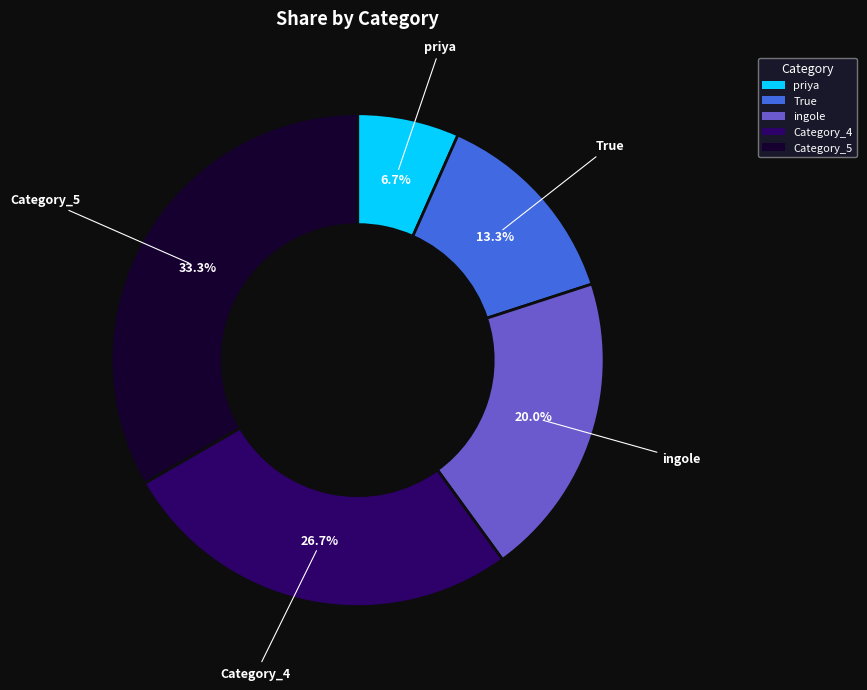

Is there any slice that represents more than half of the pie?

No